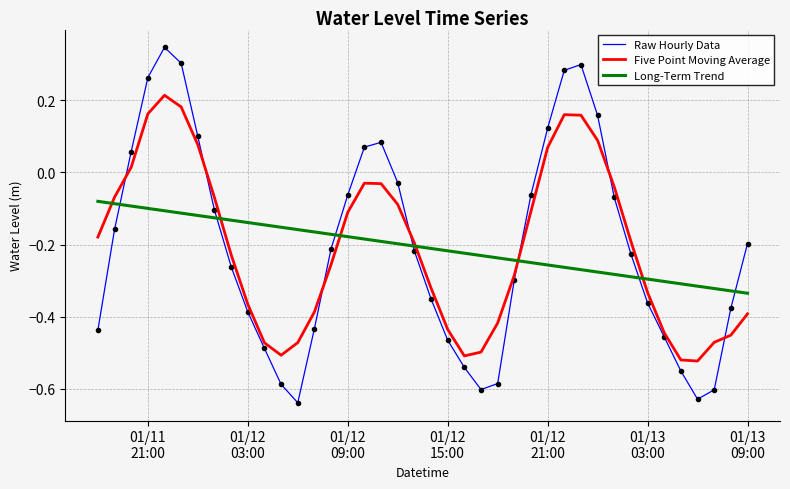

Which series ends up on top after the final intersection of Five Point Moving Average and Long-Term Trend?

Long-Term Trend